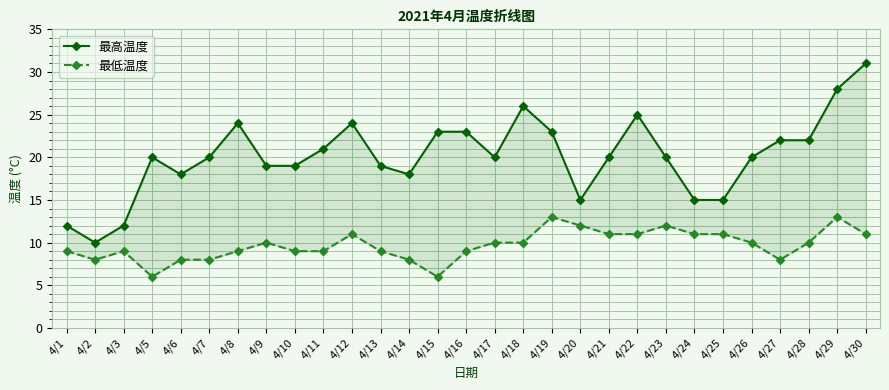

True or false: 最低温度 and 最高温度 intersect in this chart.

False